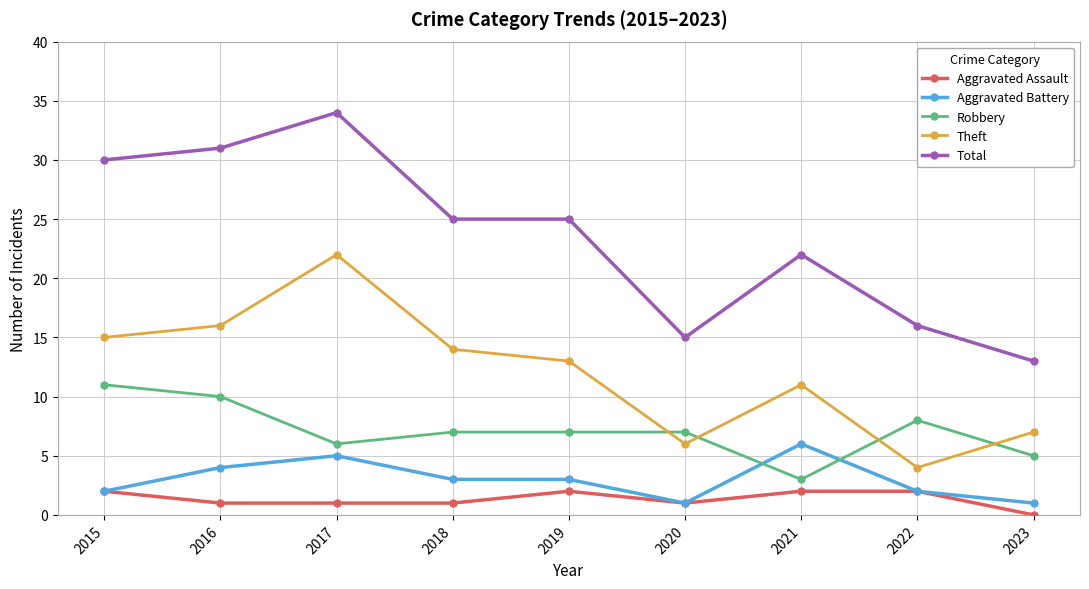

At which label is Total closest to 23?

2021